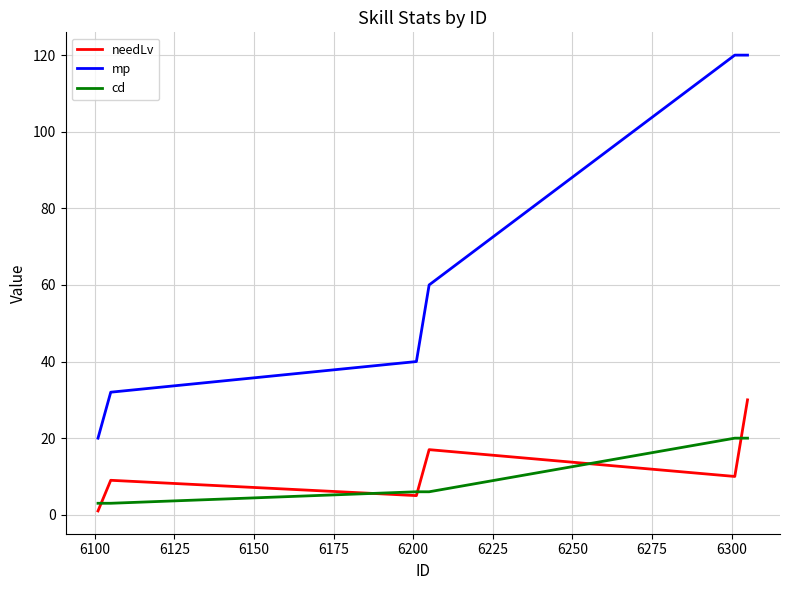

List the series in order of their peak value, lowest first.

cd, needLv, mp